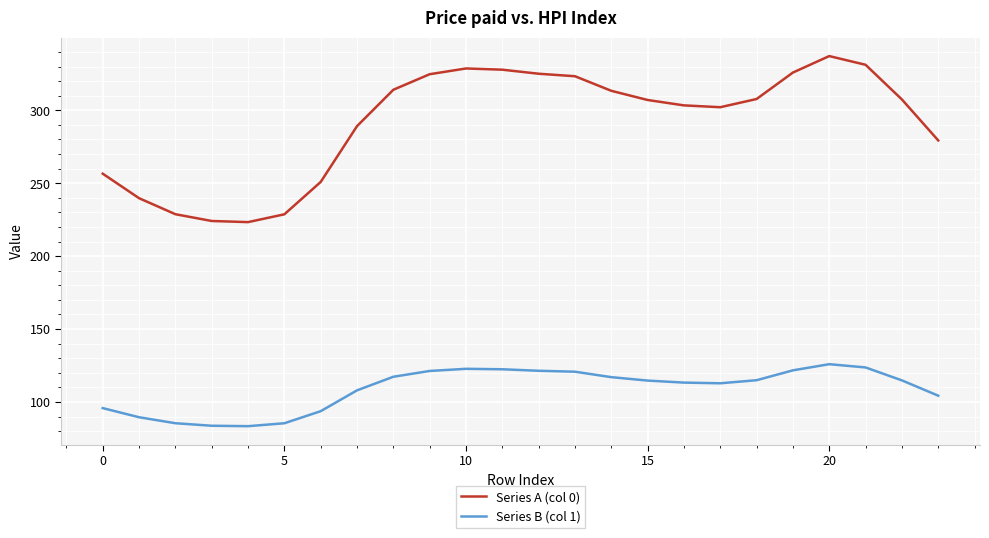

What is the difference between the maximum and minimum values in the Series A (col 0) series?

113.9